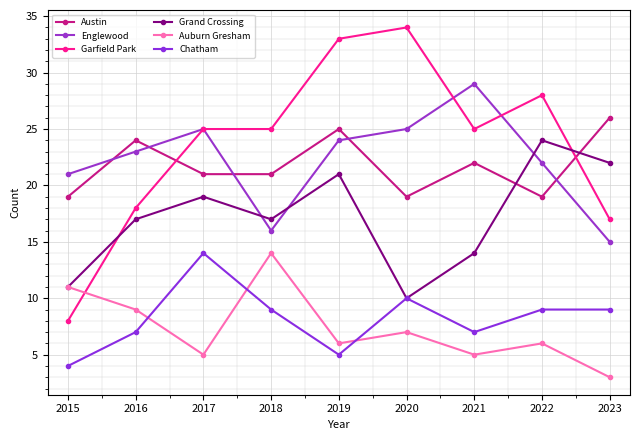

Rank the categories by Auburn Gresham value from highest to lowest.

2018, 2015, 2016, 2020, 2019, 2022, 2017, 2021, 2023